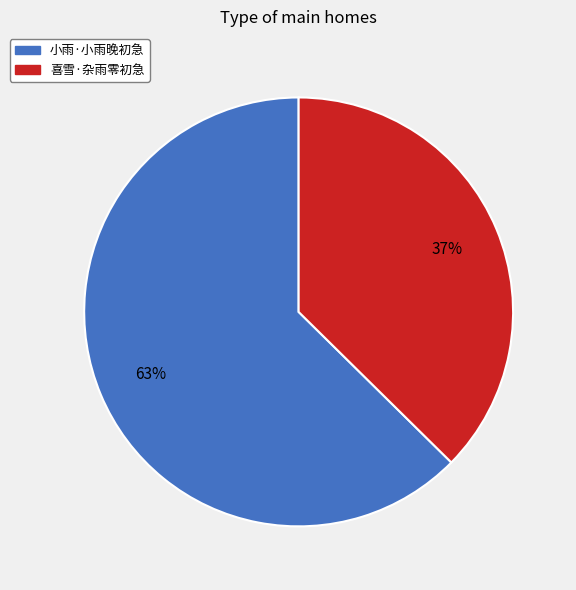

True or false: 喜雪·杂雨零初急 accounts for 23% of the total.

False